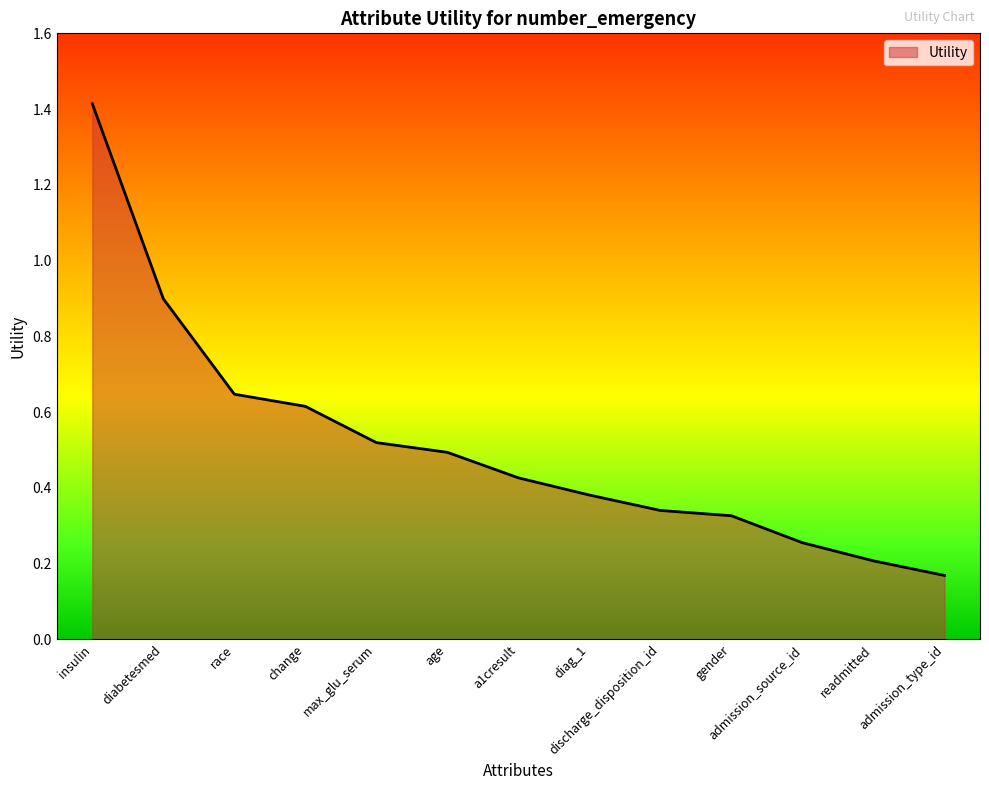

How many lines are shown in the chart?

1